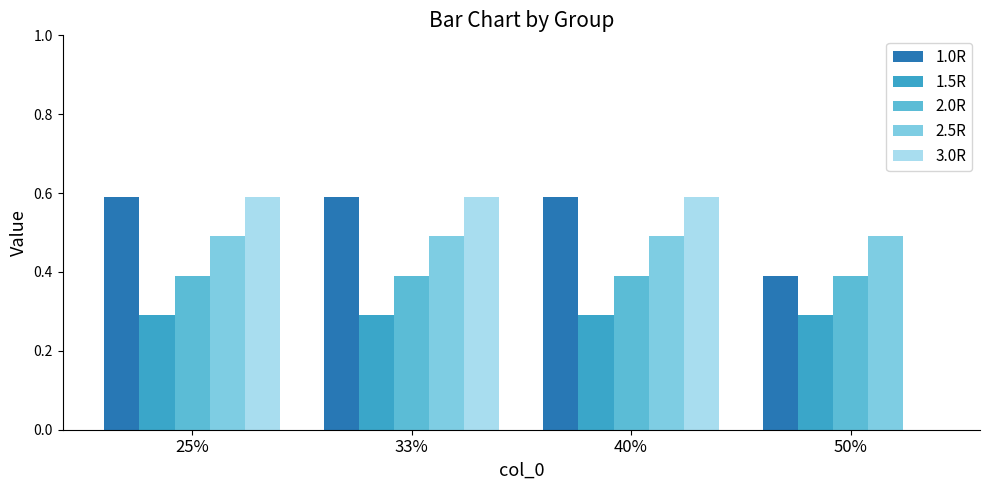

Is it true that 1.0R equals 0.2 at 33%?

False